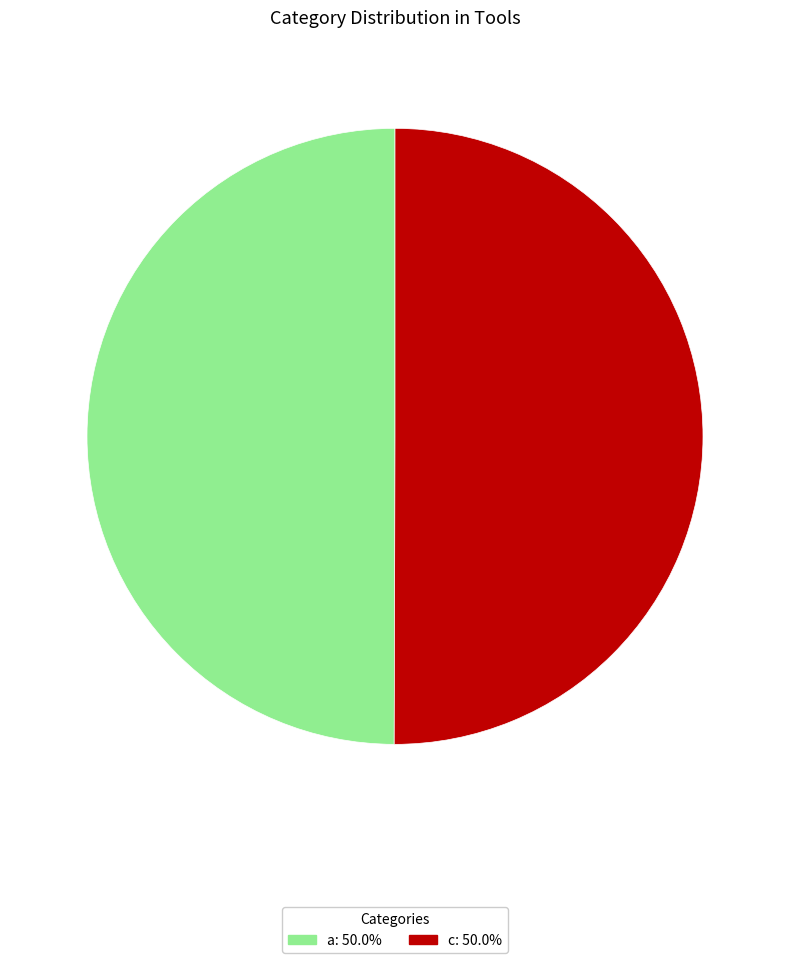

Combined, do c and a account for over 50%?

Yes